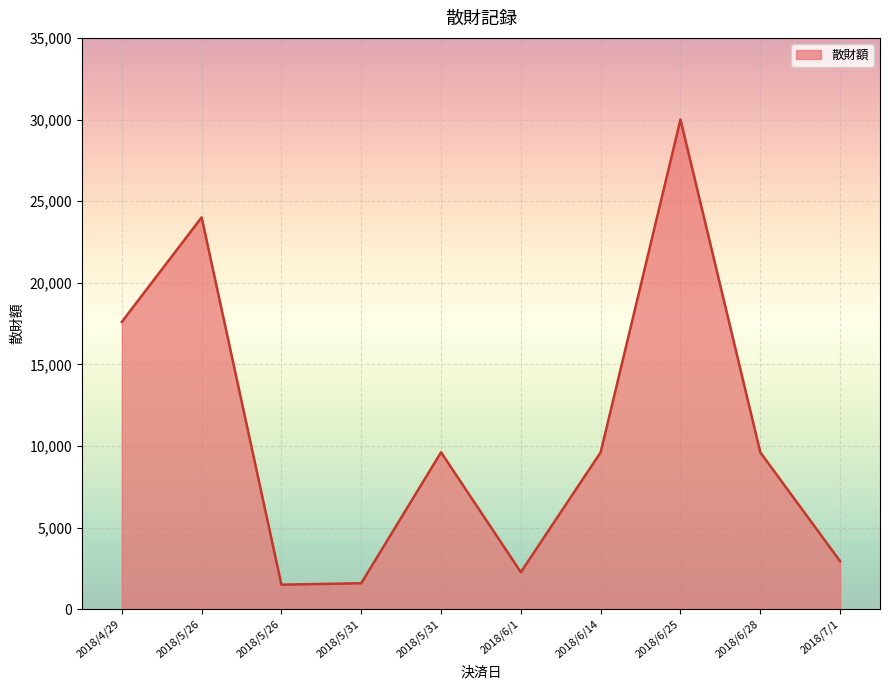

Is this an area chart (filled region under the line)?

Yes